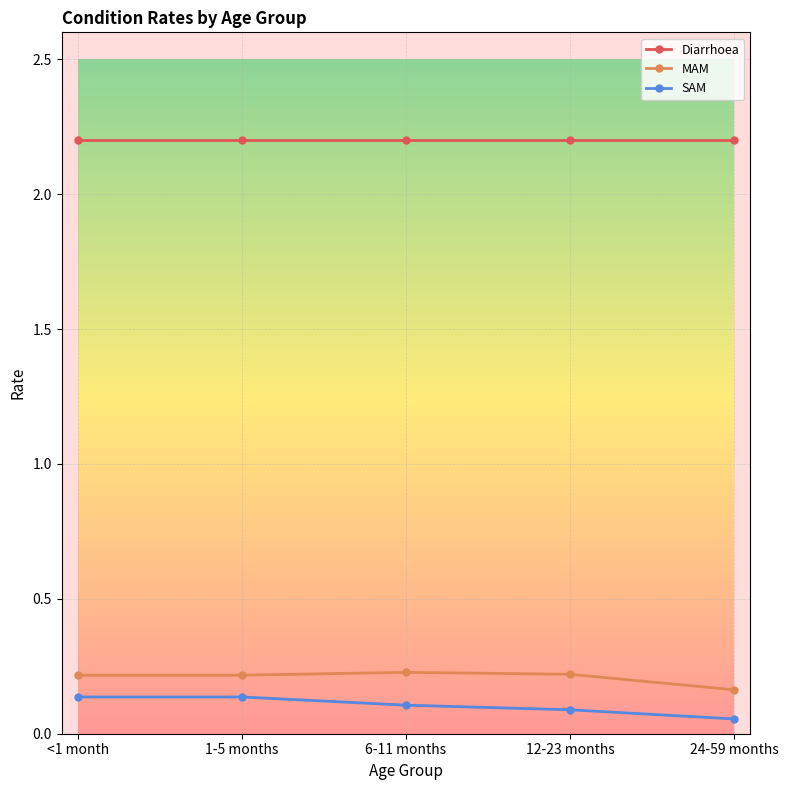

At <1 month, list the series in order from largest to smallest.

Diarrhoea, MAM, SAM